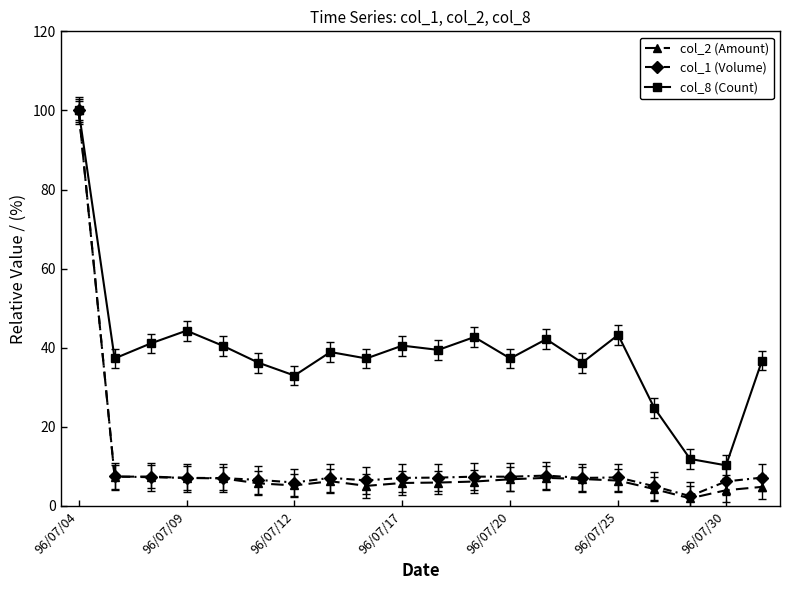

True or false: col_1 (Volume) has more than 2 points higher than both neighbors.

True